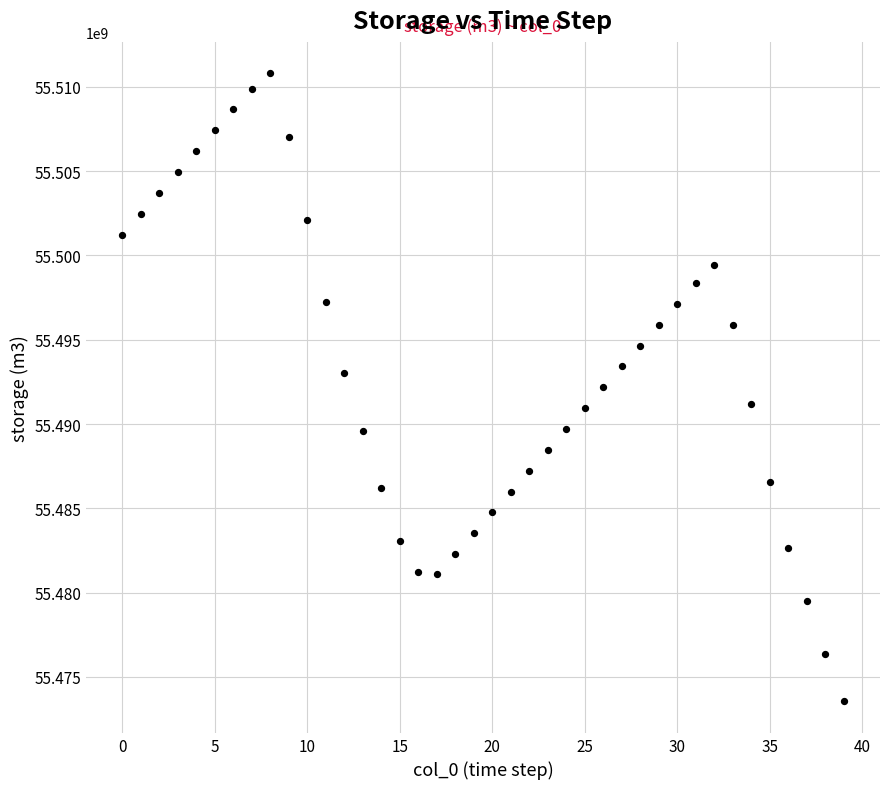

Count the number of points in this scatter plot.

40